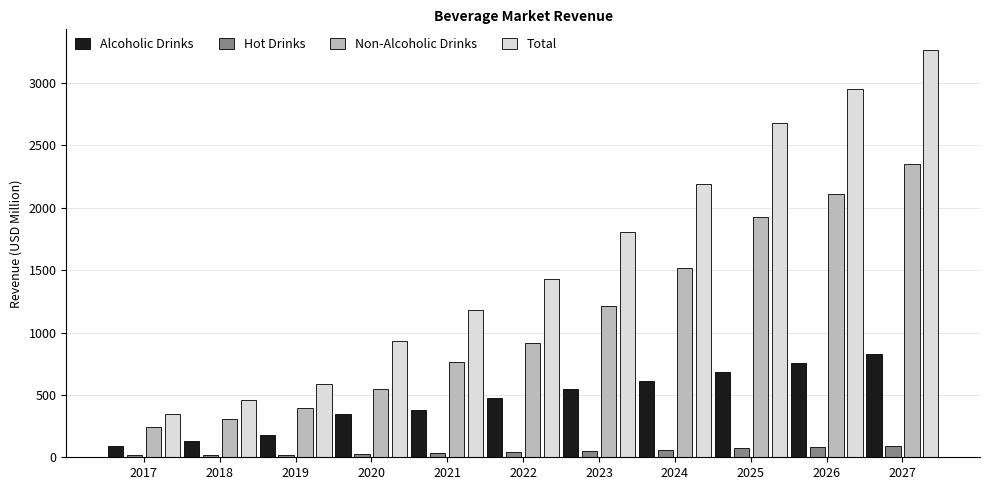

Which label corresponds to the largest value in the chart?

2027